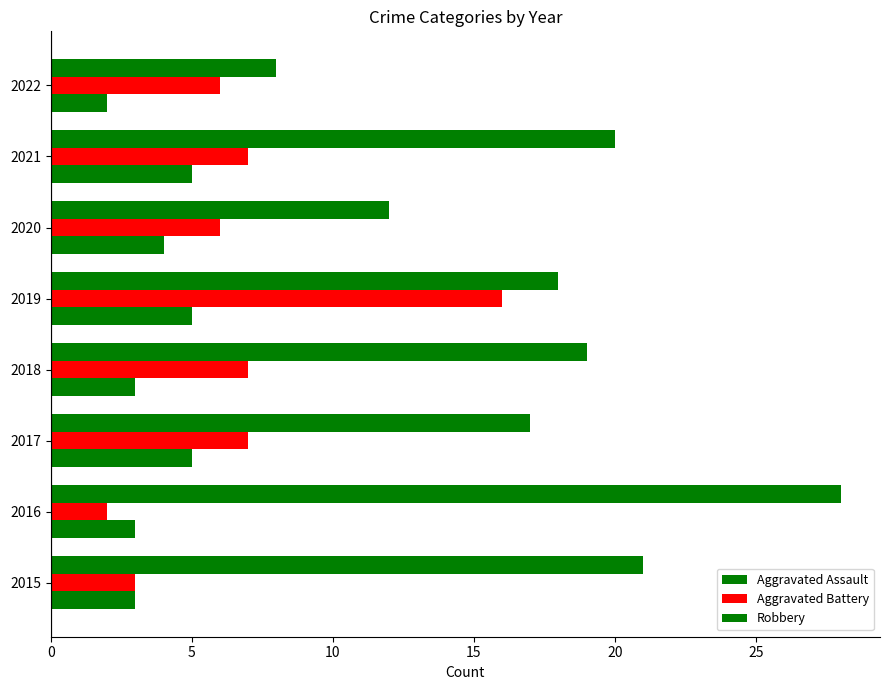

What is the average value of the Aggravated Battery series?

7